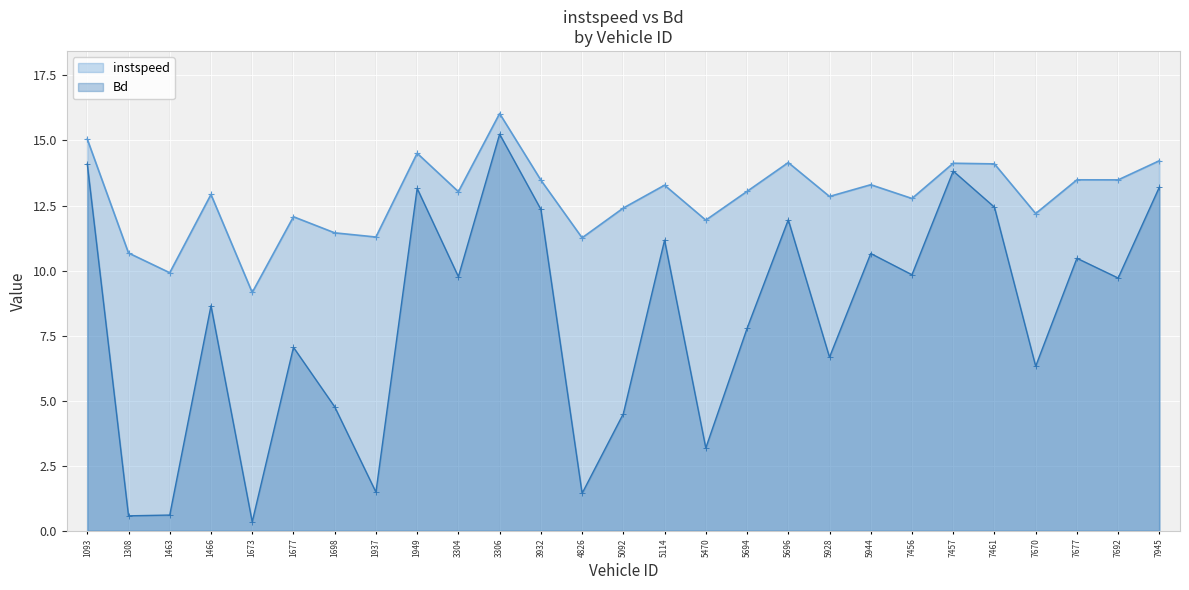

Rank the series by their maximum value, from lowest to highest.

Bd, instspeed